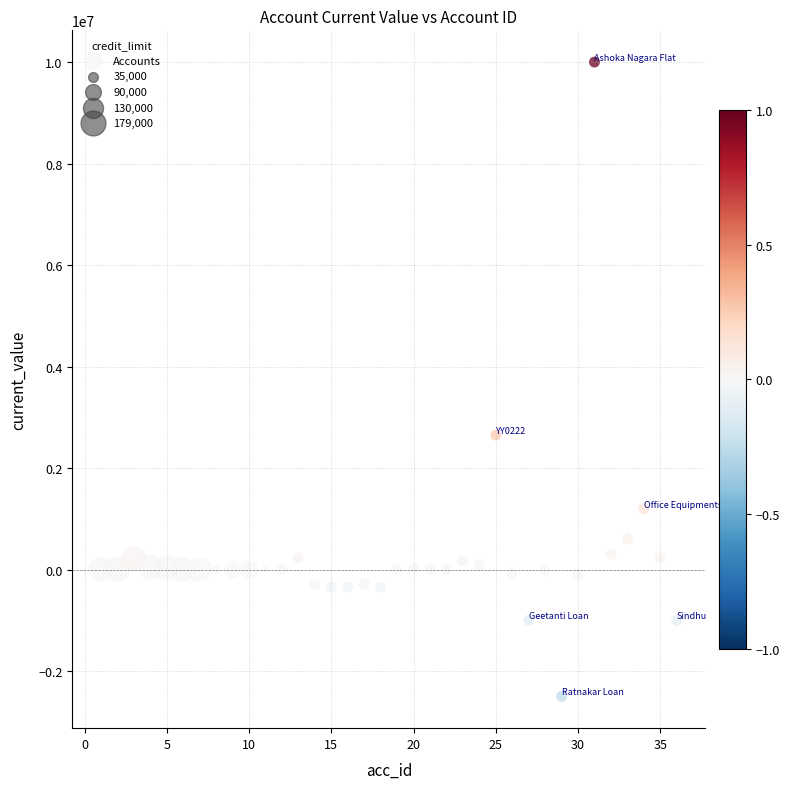

What is the range of X values (max minus min)?

35.0